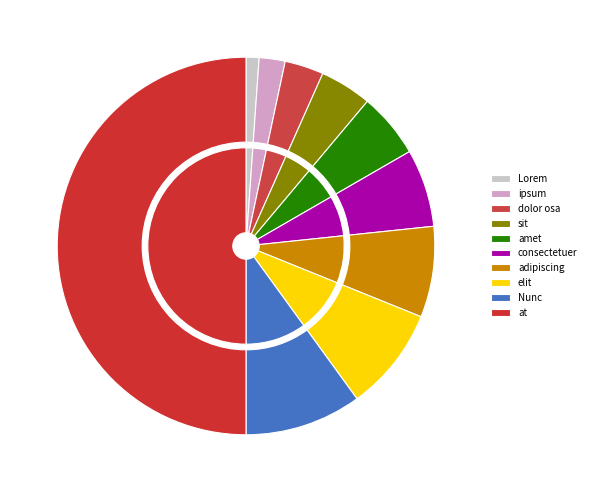

Does any single category account for the majority?

No